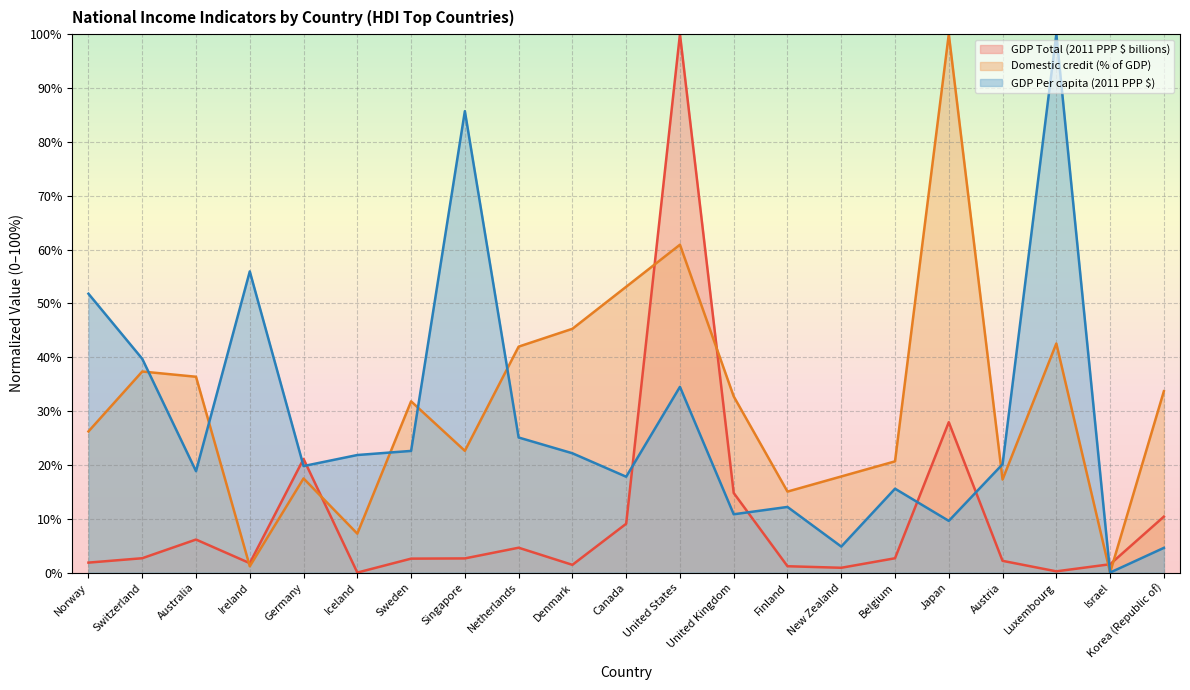

Rank the series at Belgium from lowest to highest value.

GDP Total (2011 PPP $ billions), GDP Per capita (2011 PPP $), Domestic credit (% of GDP)